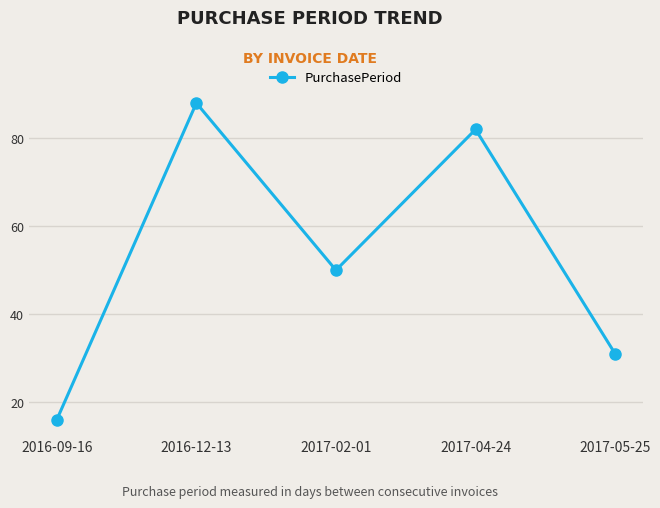

How many interior local peaks (higher than both neighbors) does the data have?

2